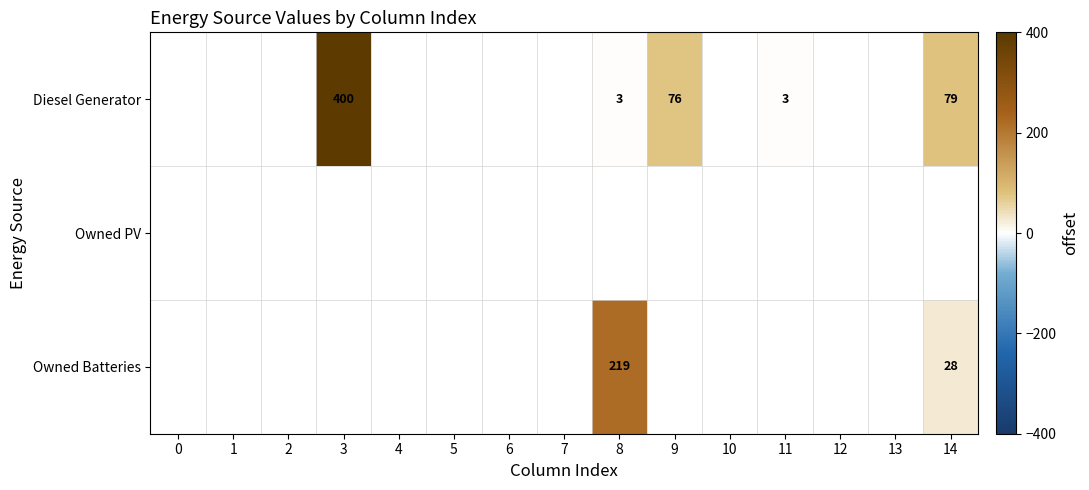

The Diesel Generator series shows 119 at 14. True or false?

False